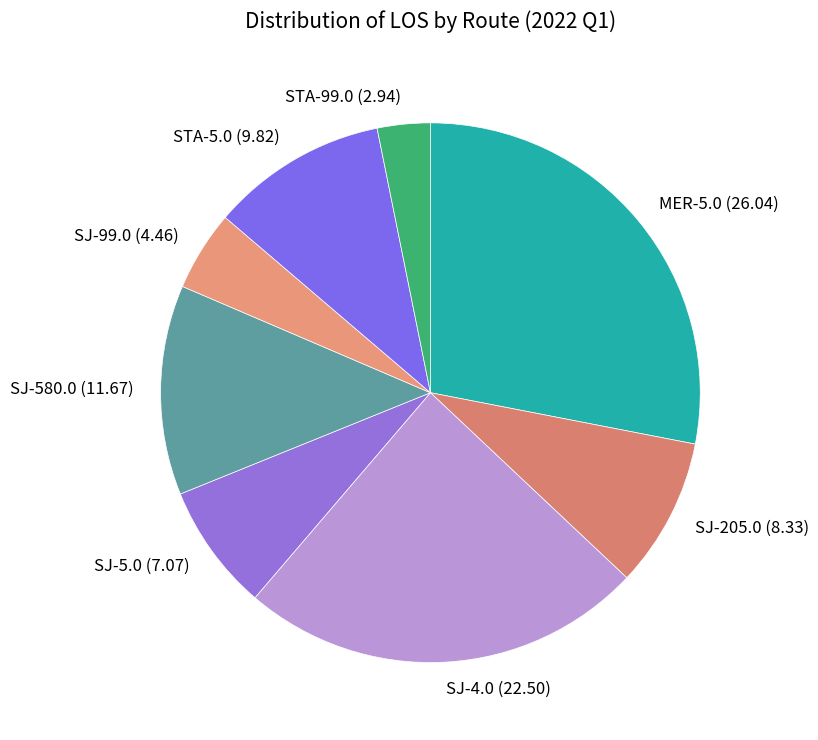

Does STA-99.0 represent more than half of the total?

No